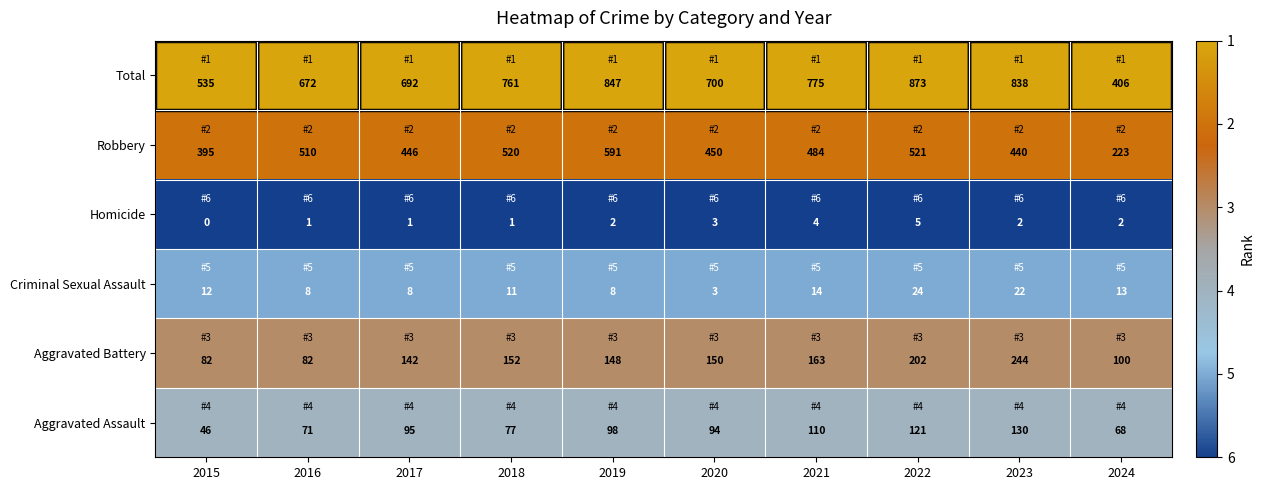

At 2019, list the series in order from smallest to largest.

Homicide, Criminal Sexual Assault, Aggravated Assault, Aggravated Battery, Robbery, Total